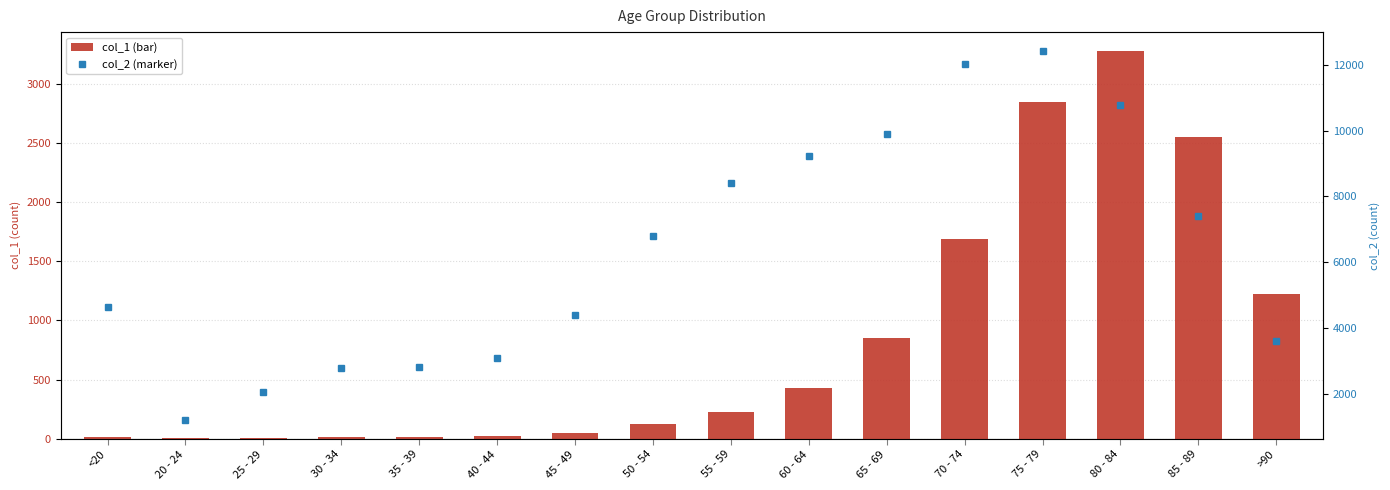

At which category is the sum across all series the highest?

75 - 79